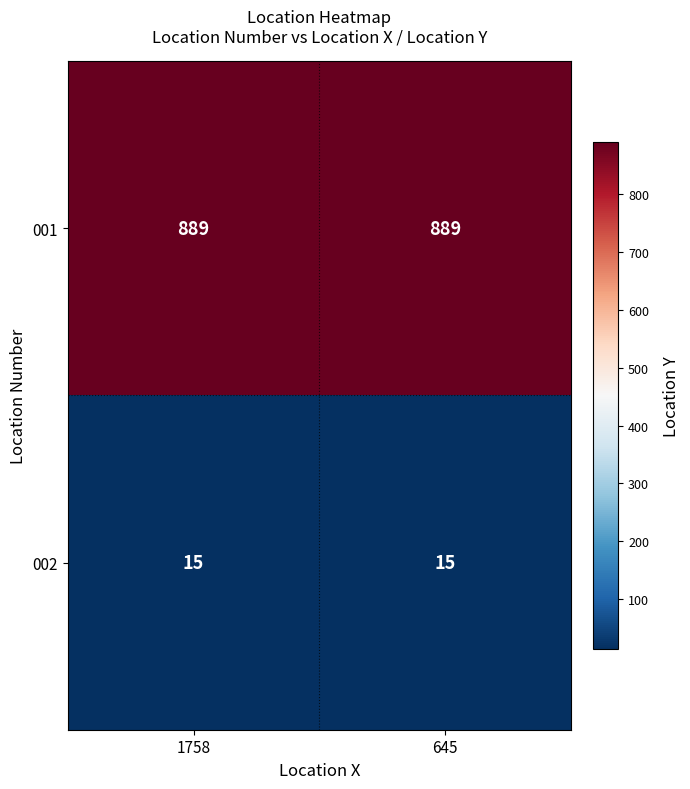

What is the minimum value for 001?

889